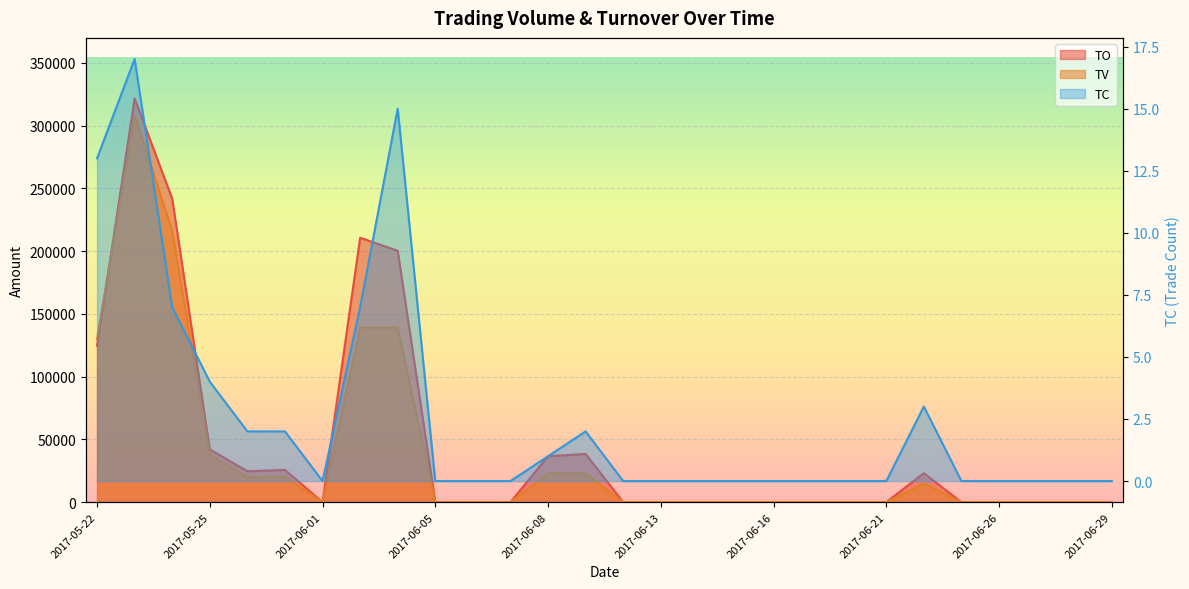

Reading left to right, list all the values displayed in this chart.

TO: 2017-05-22=124500	2017-05-23=321550	2017-05-24=241660	2017-05-25=42020	2017-05-26=24600	2017-05-31=25700	2017-06-01=0	2017-06-02=210590	2017-06-03=200210	2017-06-05=0	2017-06-06=0	2017-06-07=0	2017-06-08=36570	2017-06-09=38410	2017-06-12=0	2017-06-13=0	2017-06-14=0	2017-06-15=0	2017-06-16=0	2017-06-19=0	2017-06-20=0	2017-06-21=0	2017-06-22=23100	2017-06-23=0	2017-06-26=0	2017-06-27=0	2017-06-28=0	2017-06-29=0
TV: 2017-05-22=130000	2017-05-23=308000	2017-05-24=216000	2017-05-25=38000	2017-05-26=20000	2017-05-31=20000	2017-06-01=0	2017-06-02=139000	2017-06-03=139000	2017-06-05=0	2017-06-06=0	2017-06-07=0	2017-06-08=23000	2017-06-09=23000	2017-06-12=0	2017-06-13=0	2017-06-14=0	2017-06-15=0	2017-06-16=0	2017-06-19=0	2017-06-20=0	2017-06-21=0	2017-06-22=15000	2017-06-23=0	2017-06-26=0	2017-06-27=0	2017-06-28=0	2017-06-29=0
TC: 2017-05-22=13	2017-05-23=17	2017-05-24=7	2017-05-25=4	2017-05-26=2	2017-05-31=2	2017-06-01=0	2017-06-02=7	2017-06-03=15	2017-06-05=0	2017-06-06=0	2017-06-07=0	2017-06-08=1	2017-06-09=2	2017-06-12=0	2017-06-13=0	2017-06-14=0	2017-06-15=0	2017-06-16=0	2017-06-19=0	2017-06-20=0	2017-06-21=0	2017-06-22=3	2017-06-23=0	2017-06-26=0	2017-06-27=0	2017-06-28=0	2017-06-29=0